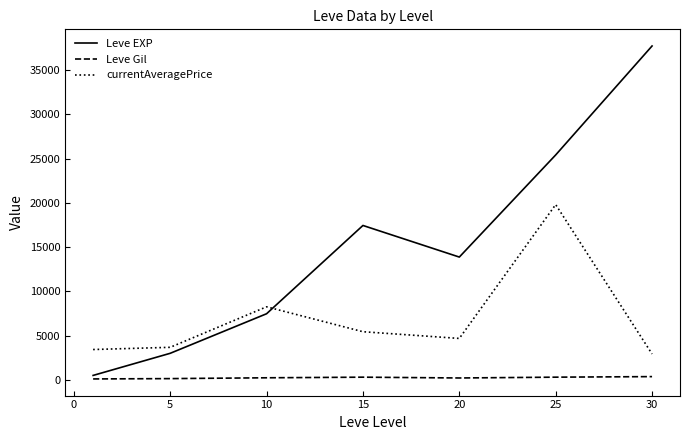

True or false: Leve EXP and Leve Gil cross at least once.

False